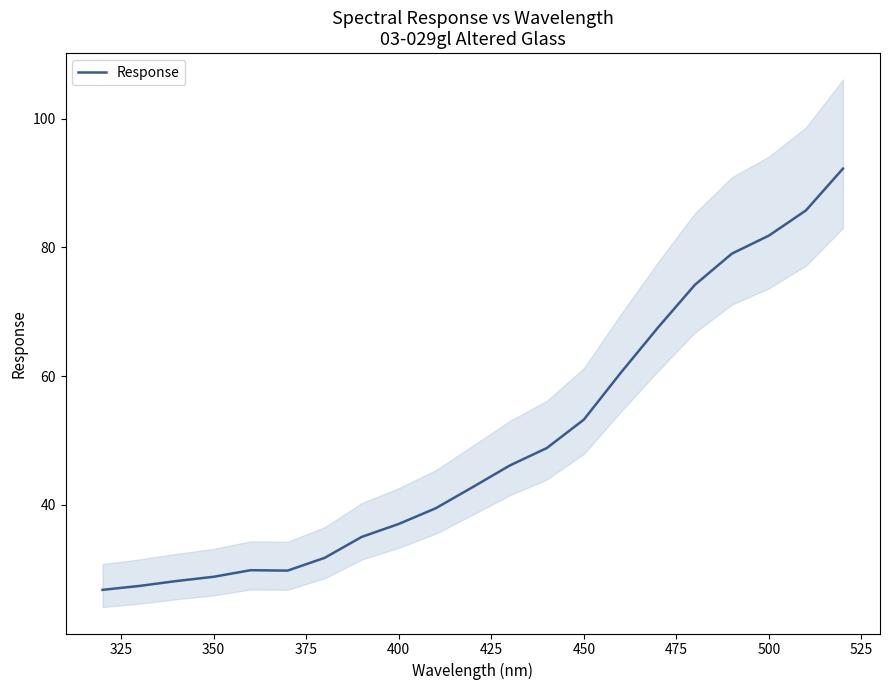

How many distinct data groups are displayed?

1